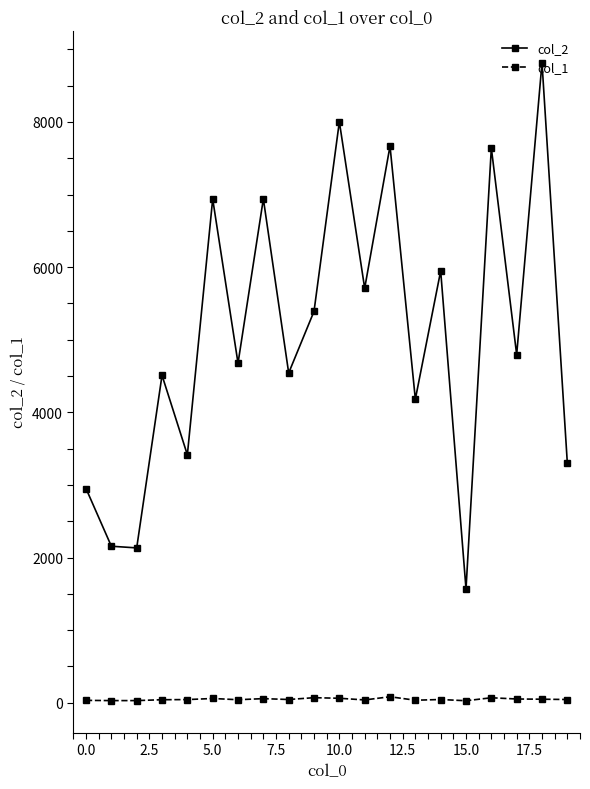

What is the maximum value shown in the chart?

8815